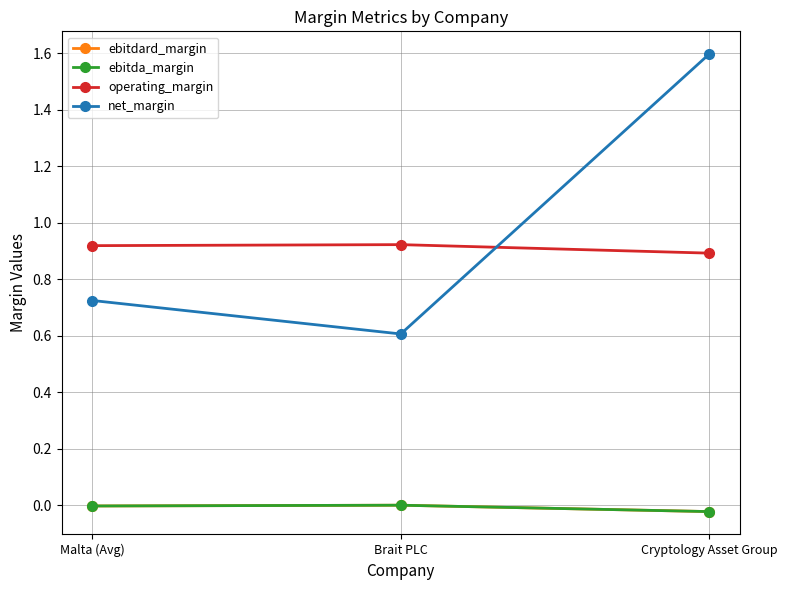

Does the chart have visible grid lines?

Yes